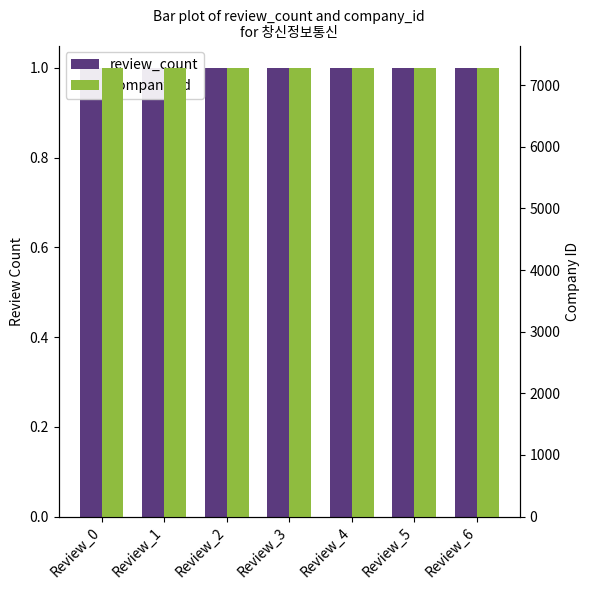

What is the approximate value of review_count at Review_5?

1